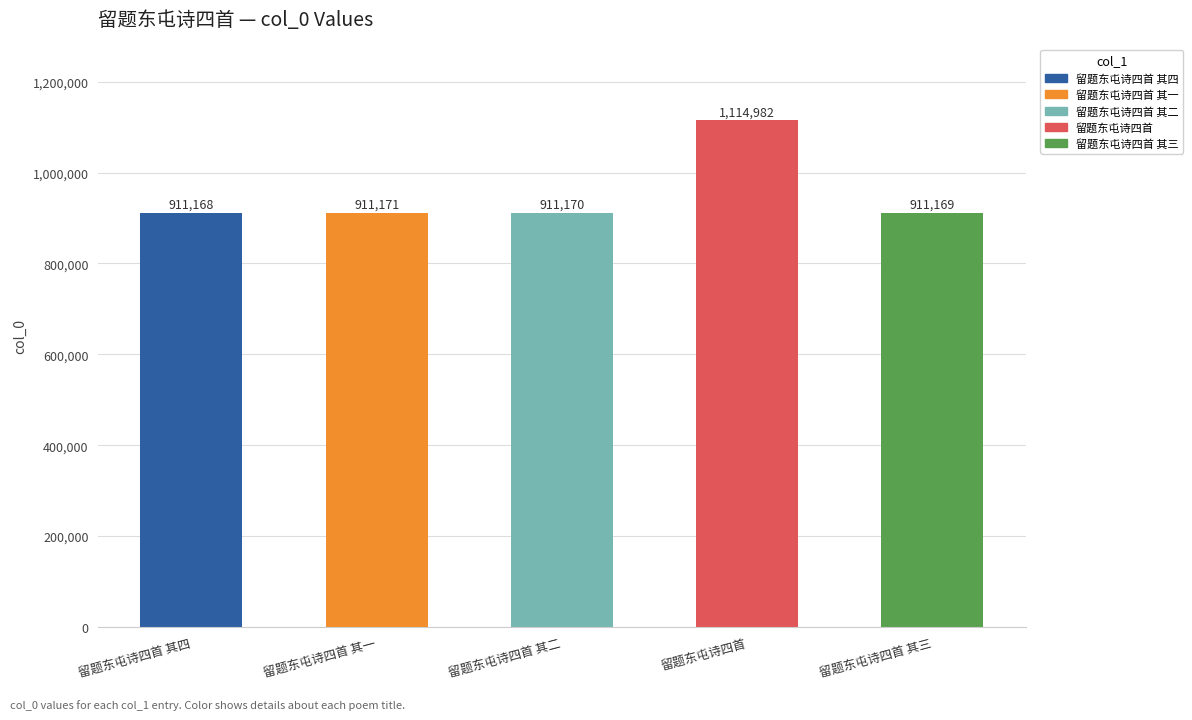

The value at 留题东屯诗四首 is 1114982. True or false?

True